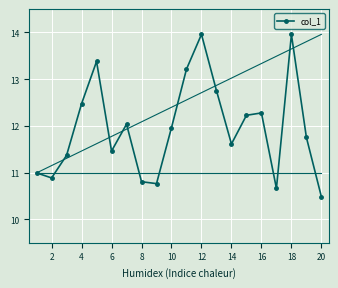

Is it true that col_1 equals 10.8 at 8?

True